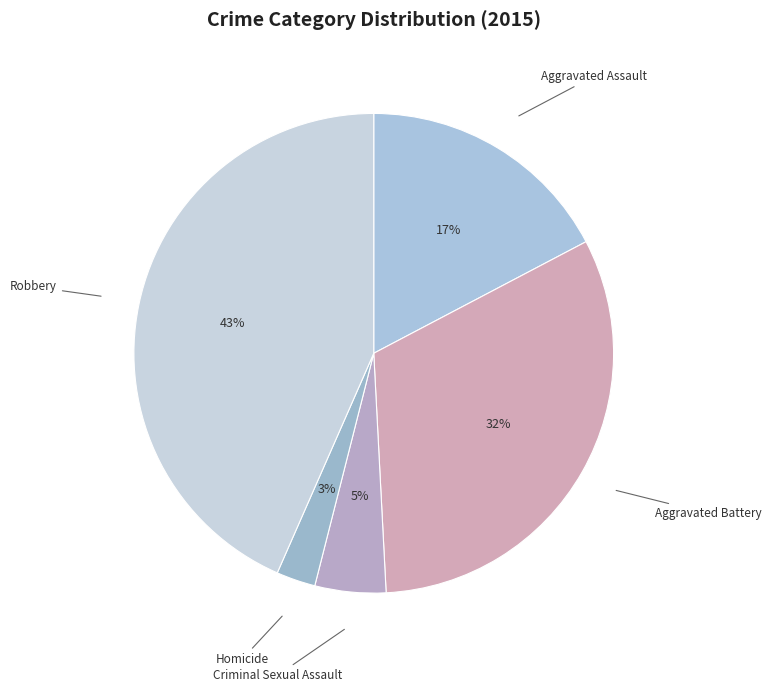

The Aggravated Assault slice represents 17% of the pie. True or false?

True